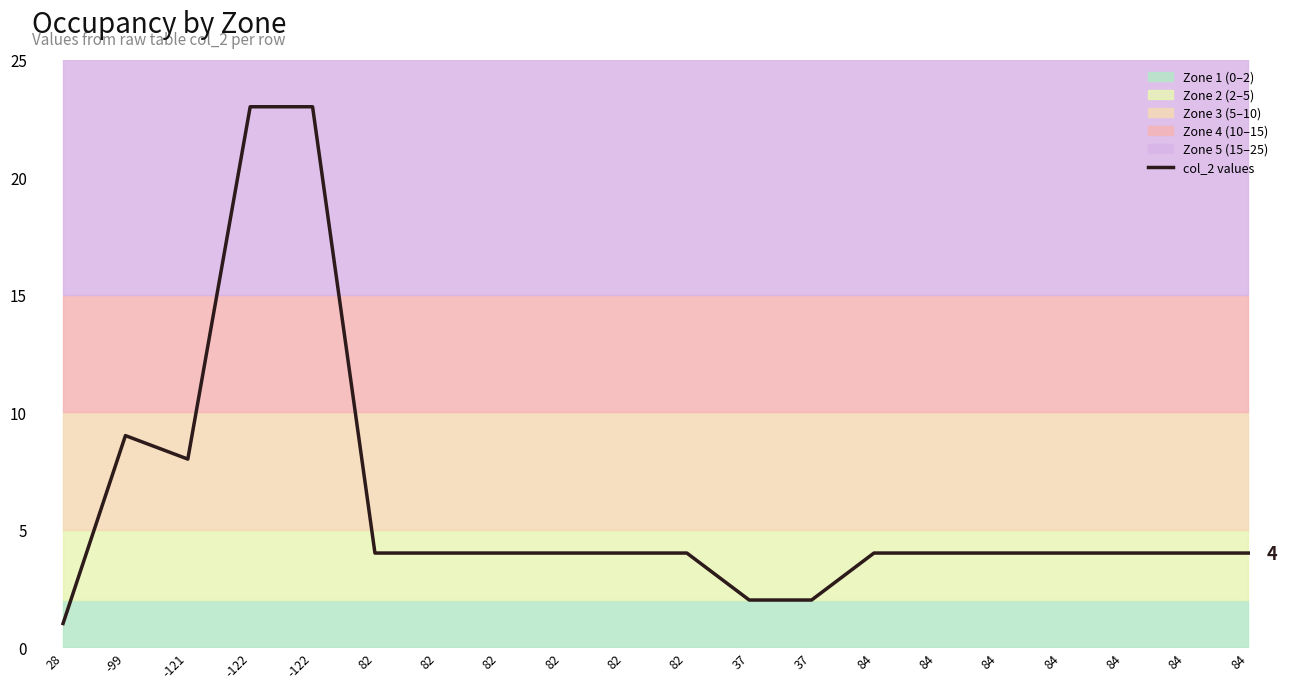

Rank the categories by value from highest to lowest.

-122, -122, -99, -121, 82, 82, 82, 82, 82, 82, 84, 84, 84, 84, 84, 84, 84, 37, 37, 28